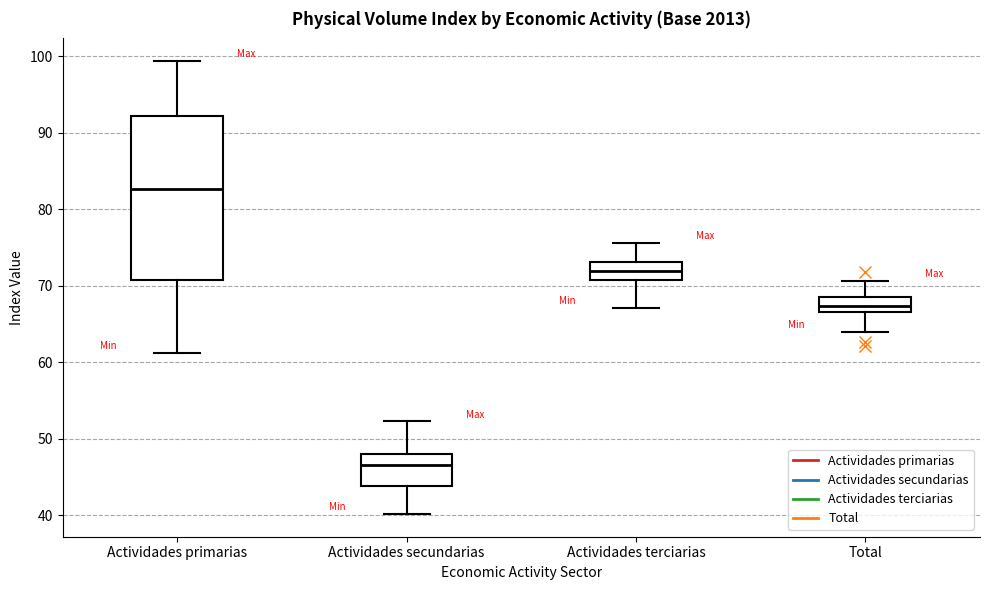

Reading left to right, read every box against the y-axis: the position of its median line, the range the box covers, and the ends of its whiskers. The values are not printed on the chart, so give them approximately, as read against the axis.

Actividades primarias: median 83, box 71 to 92, whiskers 61 to 99
Actividades secundarias: median 47, box 44 to 48, whiskers 40 to 52
Actividades terciarias: median 72, box 71 to 73, whiskers 67 to 76
Total: median 67 (inside the box), box 67 to 68, whiskers 64 to 71